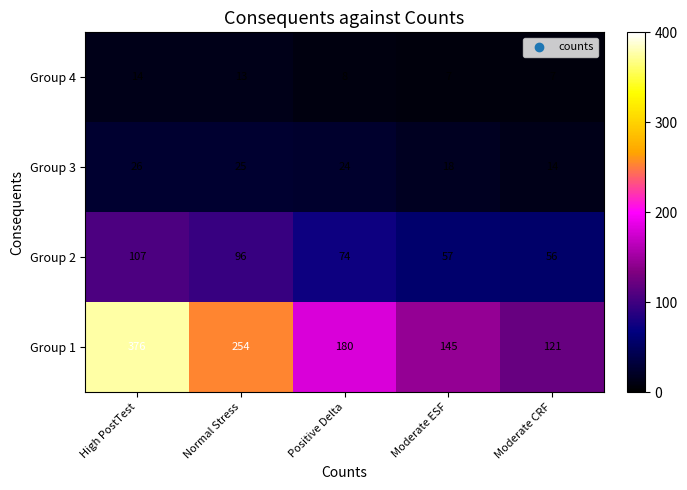

What is the total value across all series at Moderate CRF?

198